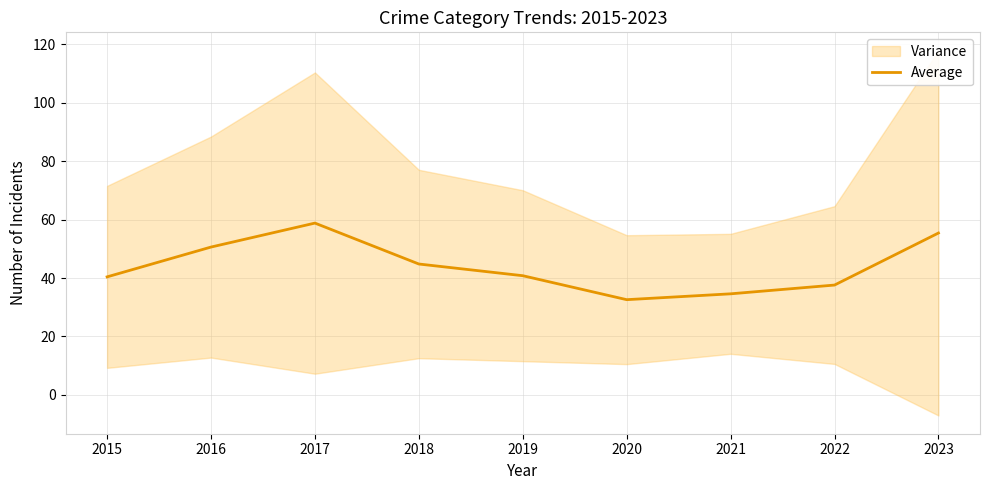

What is the change in value from 2018 to 2022?

-7.2